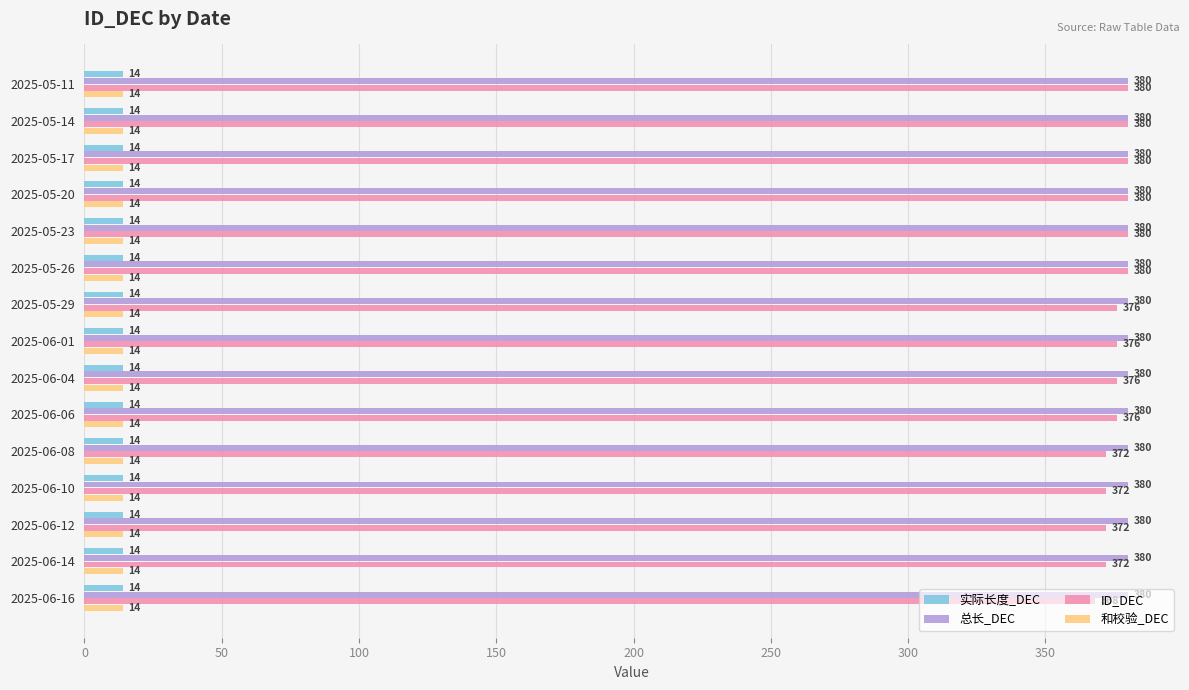

Which series has the largest total across all categories?

总长_DEC